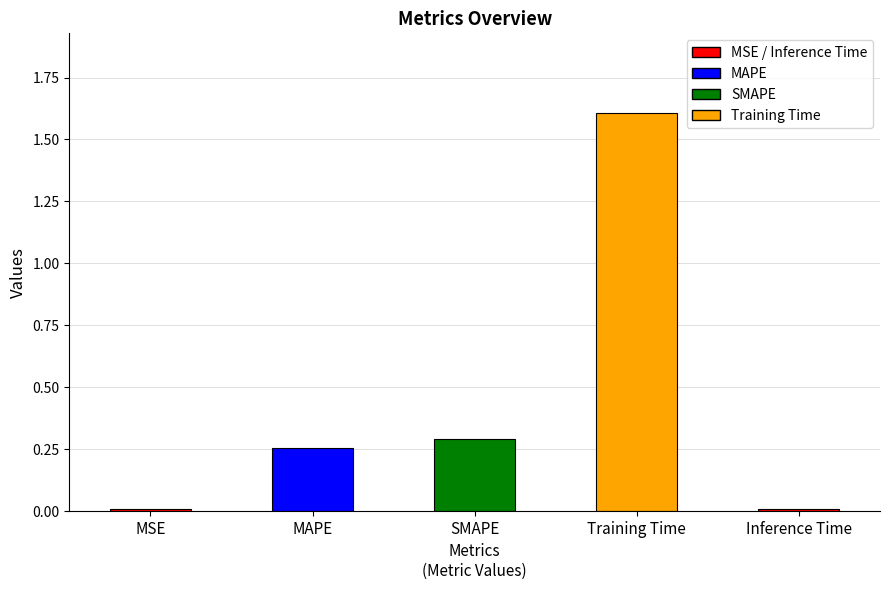

Is it true that the value at SMAPE is 0.4?

False